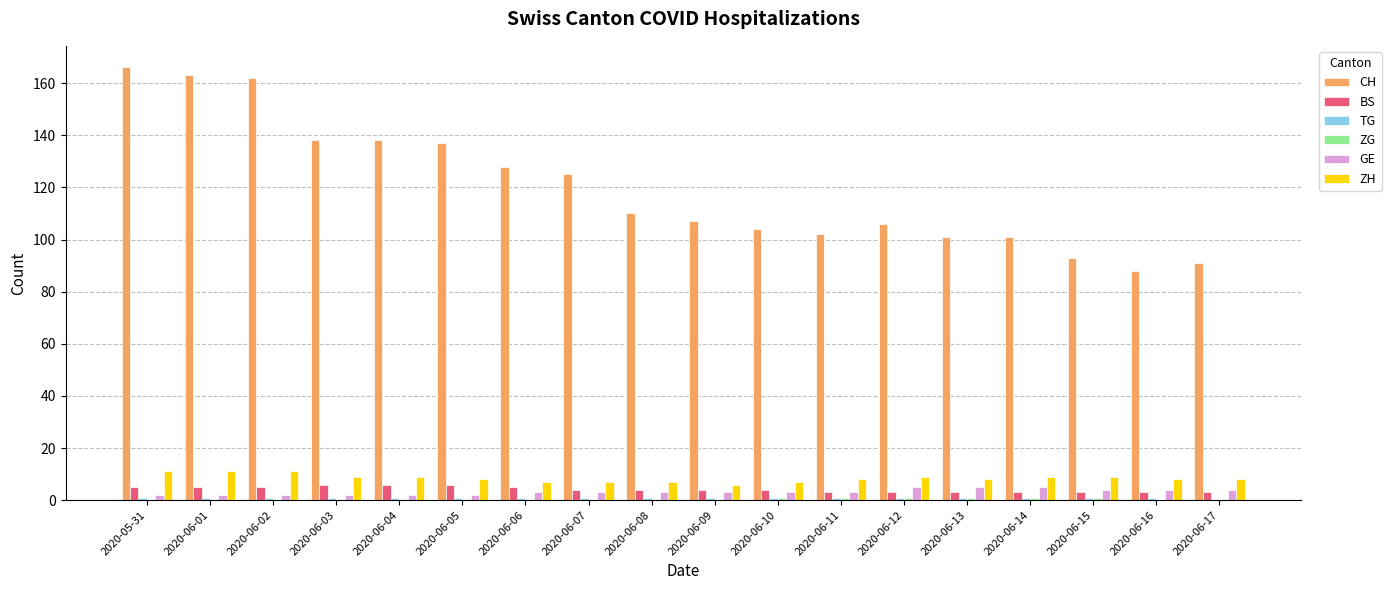

Between 2020-06-01 and 2020-06-03, which series saw the biggest shift?

CH